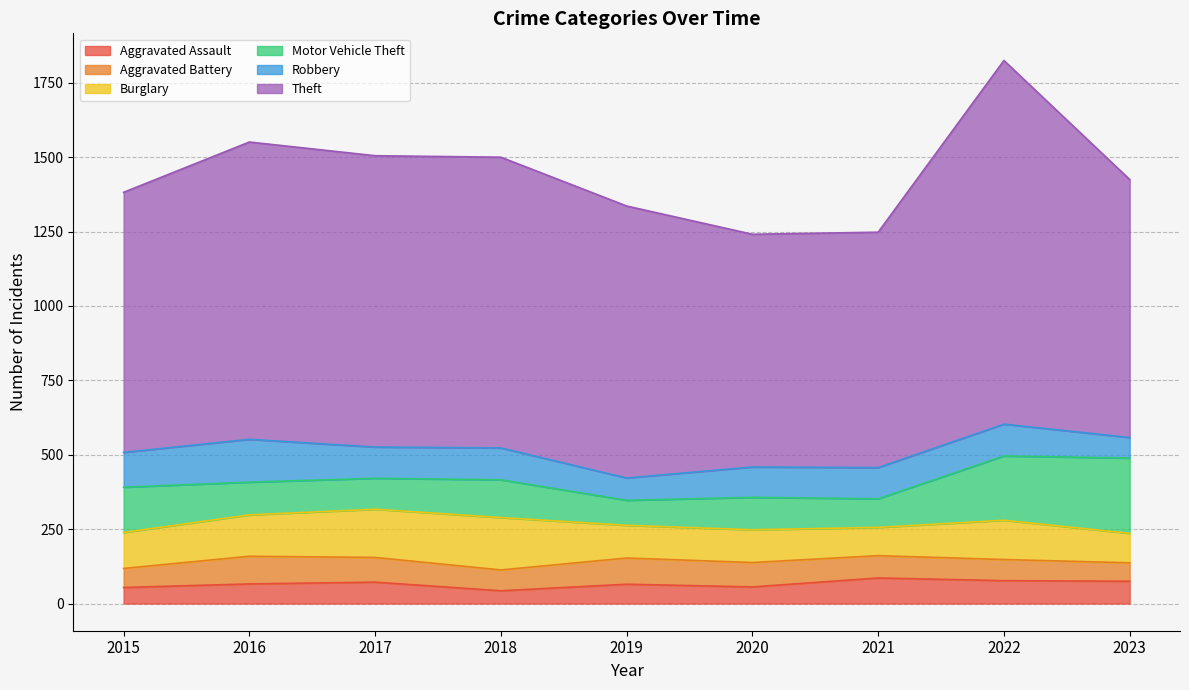

Where is the first local maximum for Burglary?

2018